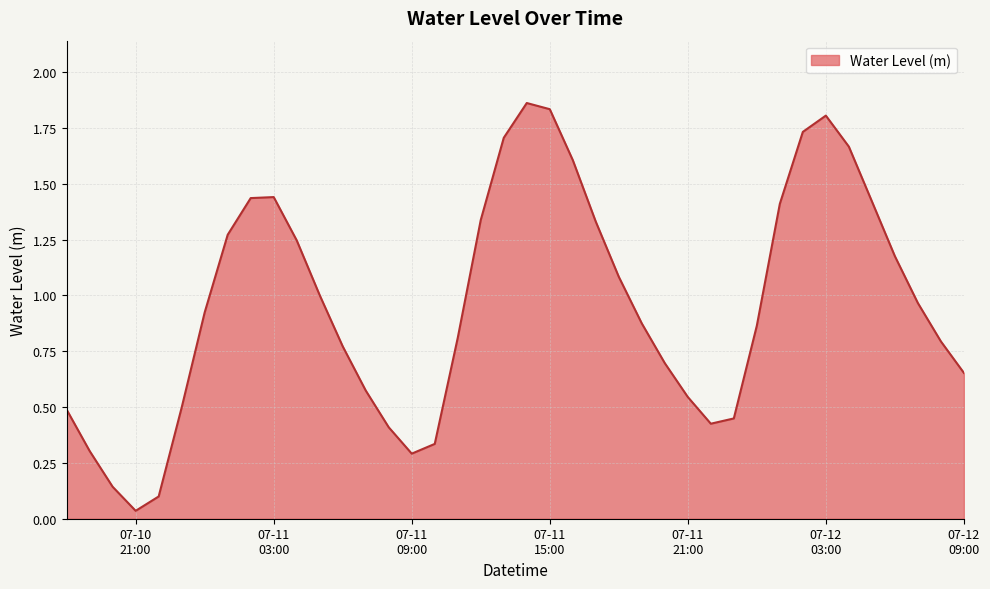

How many interior local valleys (lower than both neighbors) does the data have?

3